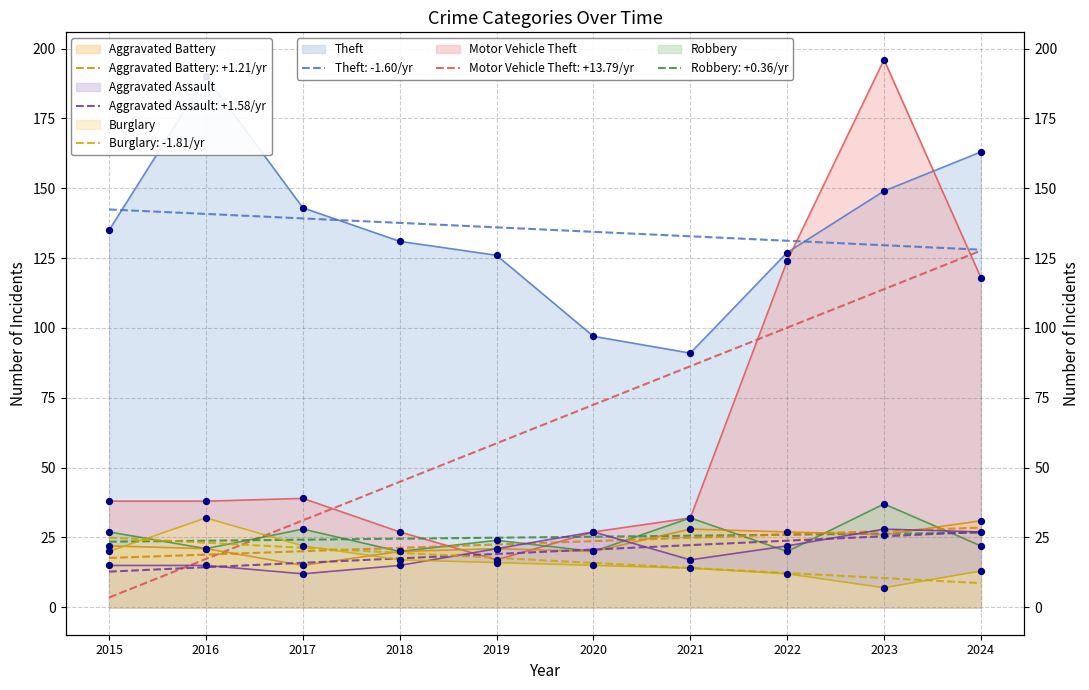

What is the total value across all series at 2016?

317